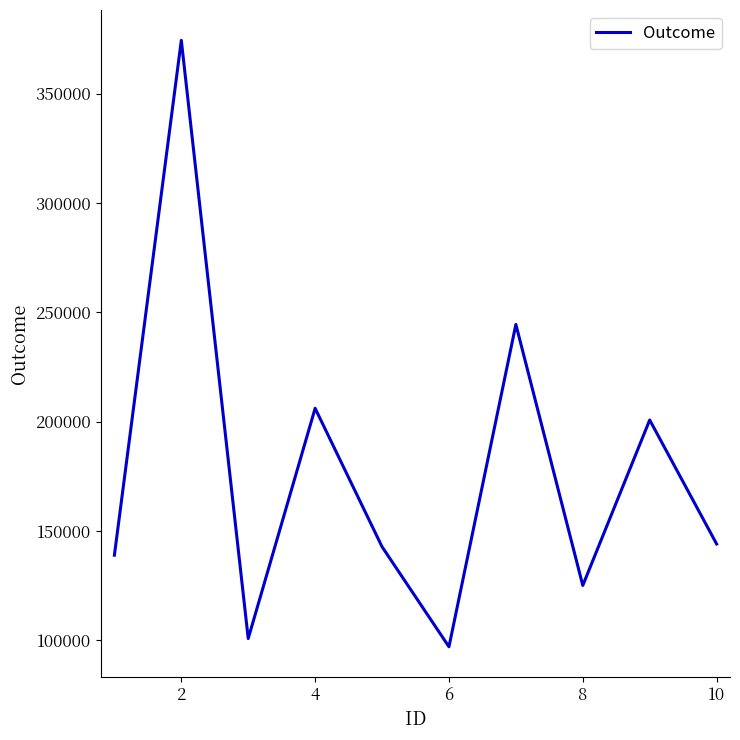

What is the maximum value shown in the chart?

374354.1